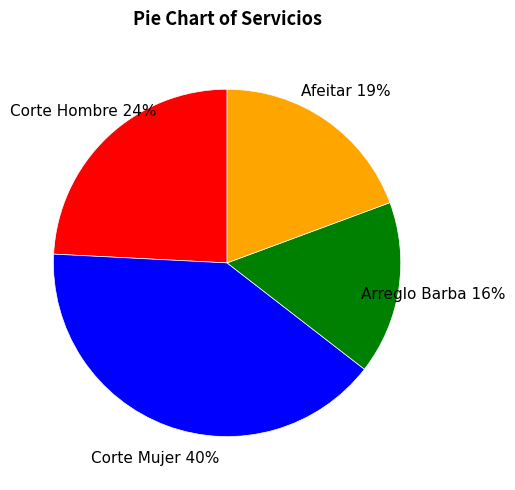

To the nearest percent, what is the difference between the largest and smallest slice percentages?

24%